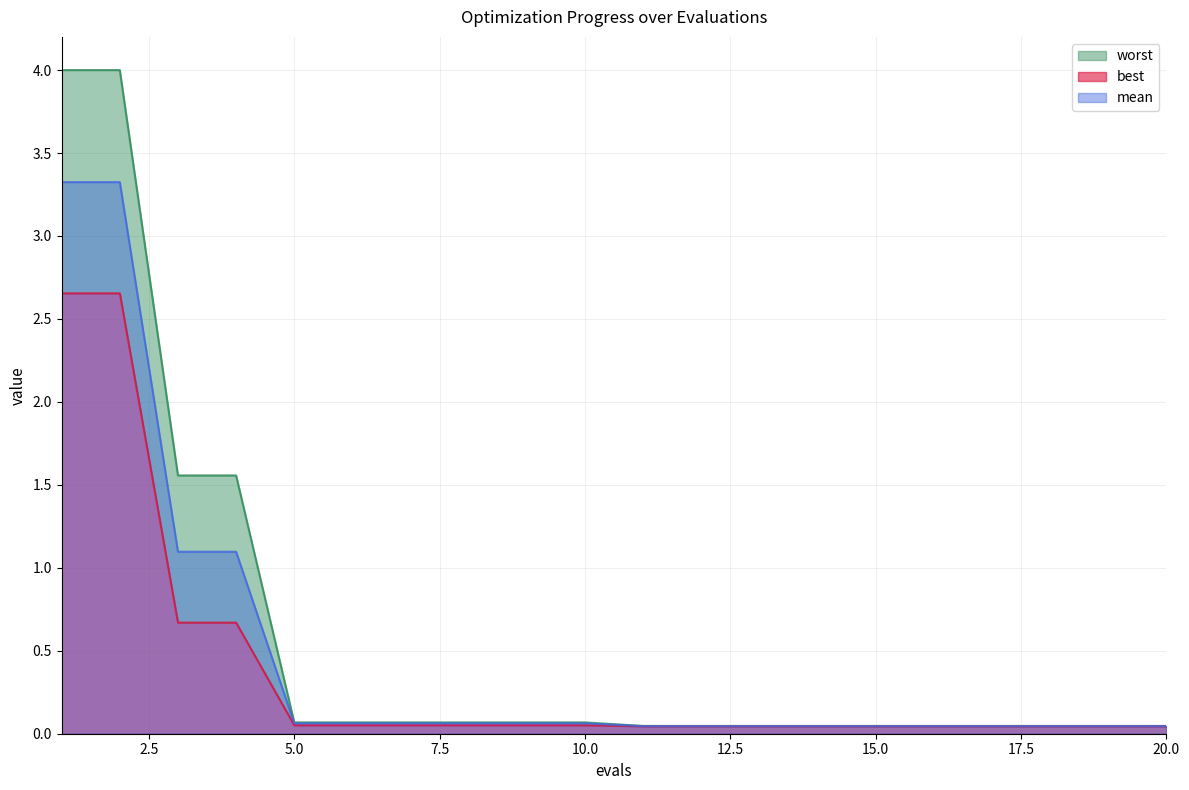

Does the chart have visible grid lines?

Yes